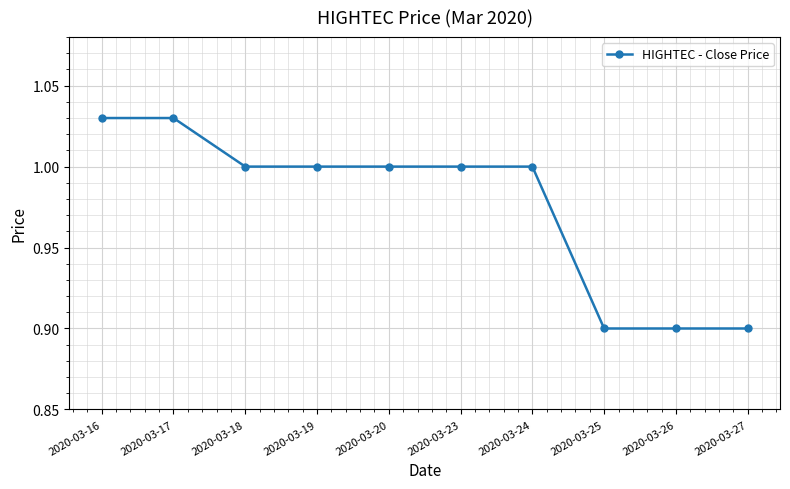

Between 2020-03-25 and 2020-03-19, which is larger?

2020-03-19